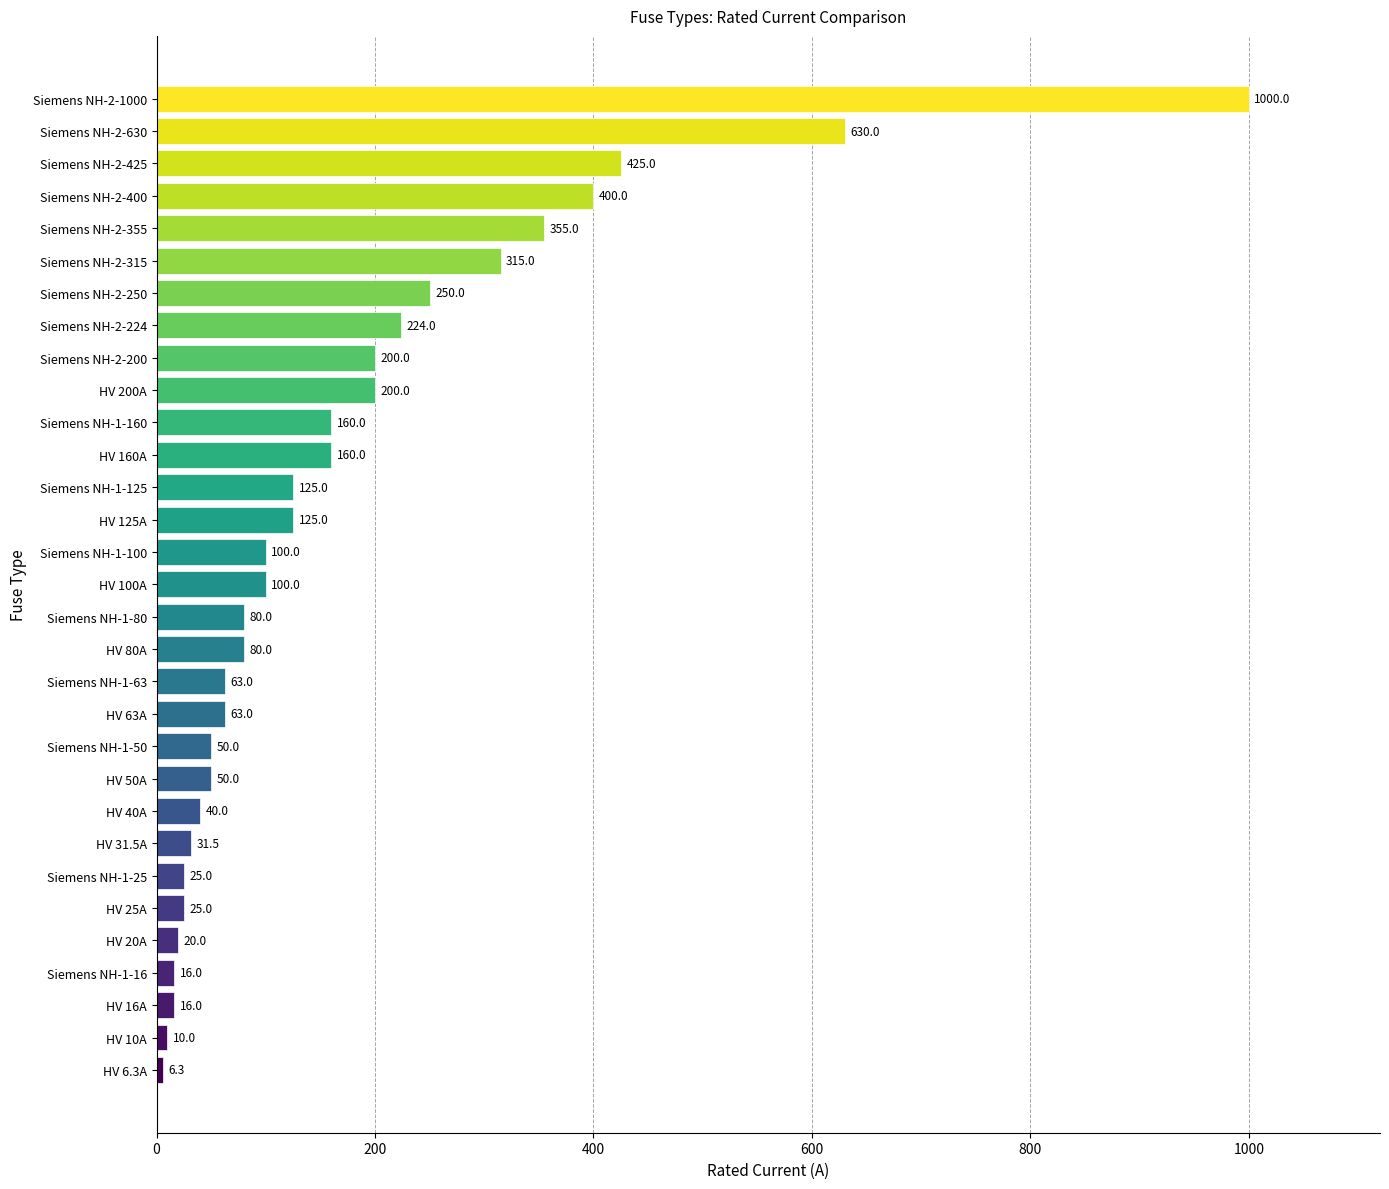

At which label is the value closest to 503?

Siemens NH-2-425